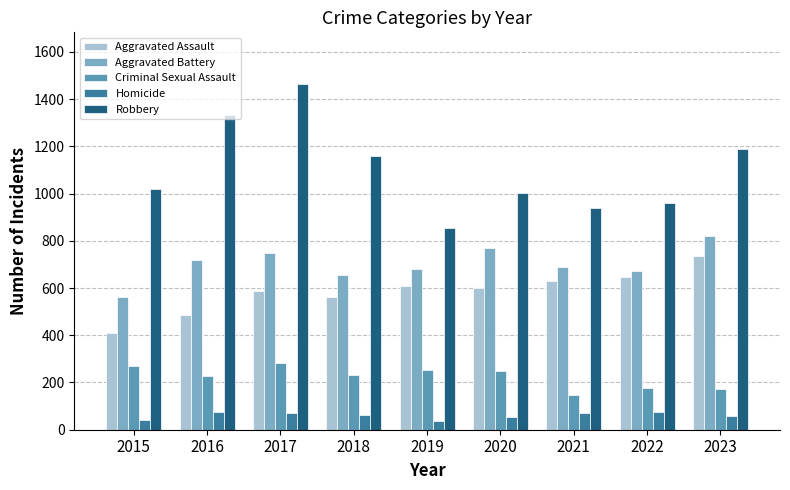

What is the maximum value shown in the chart?

1463